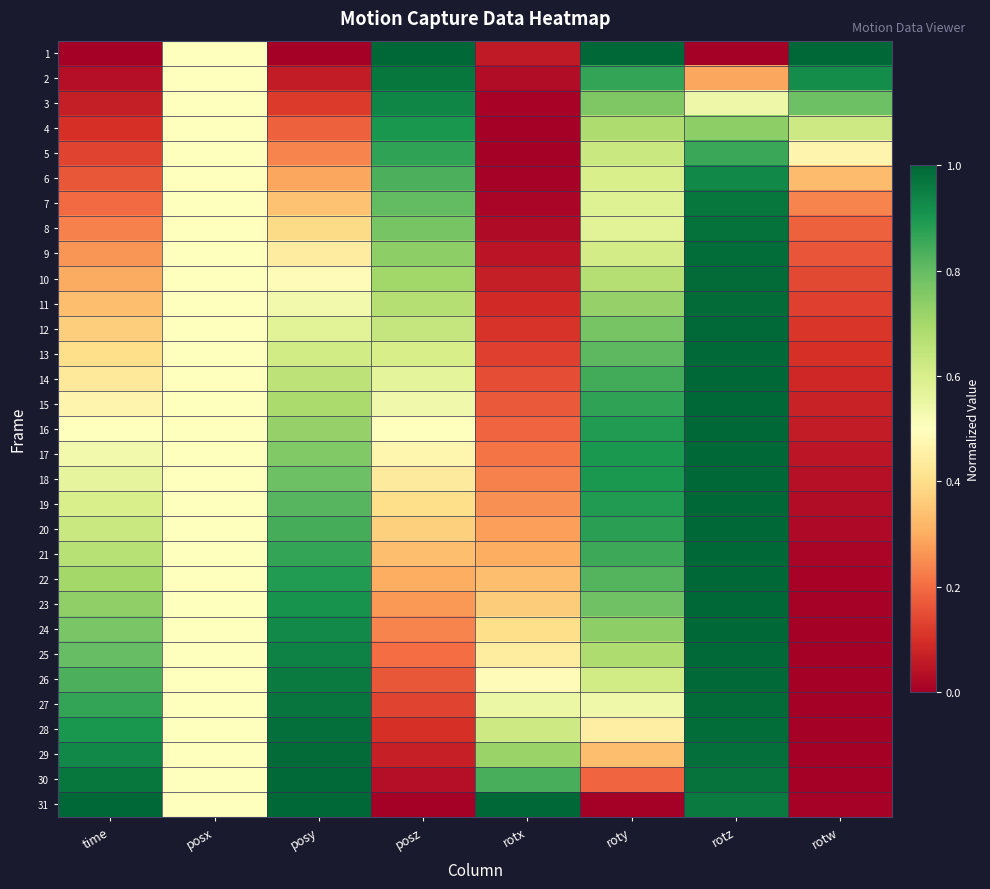

What is the greatest value displayed?

1.0